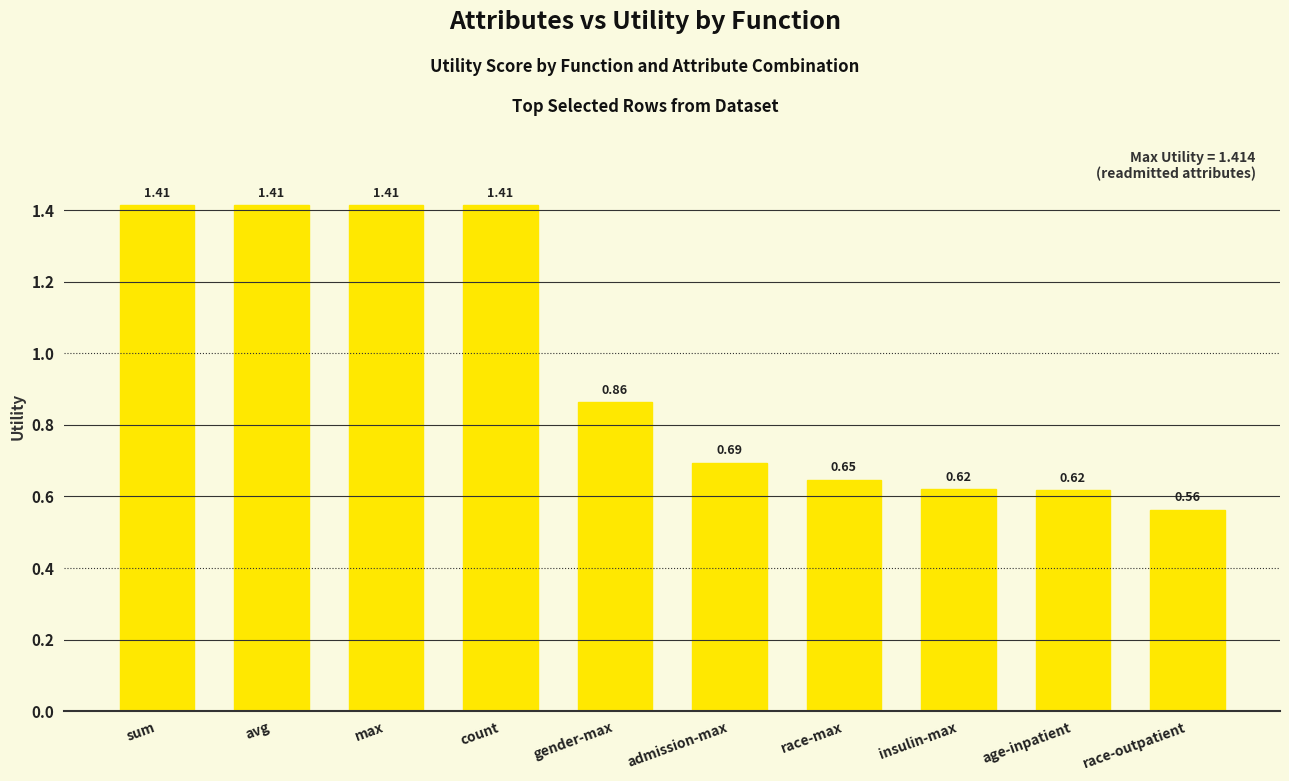

At which category does the chart reach its minimum across all series?

race-outpatient